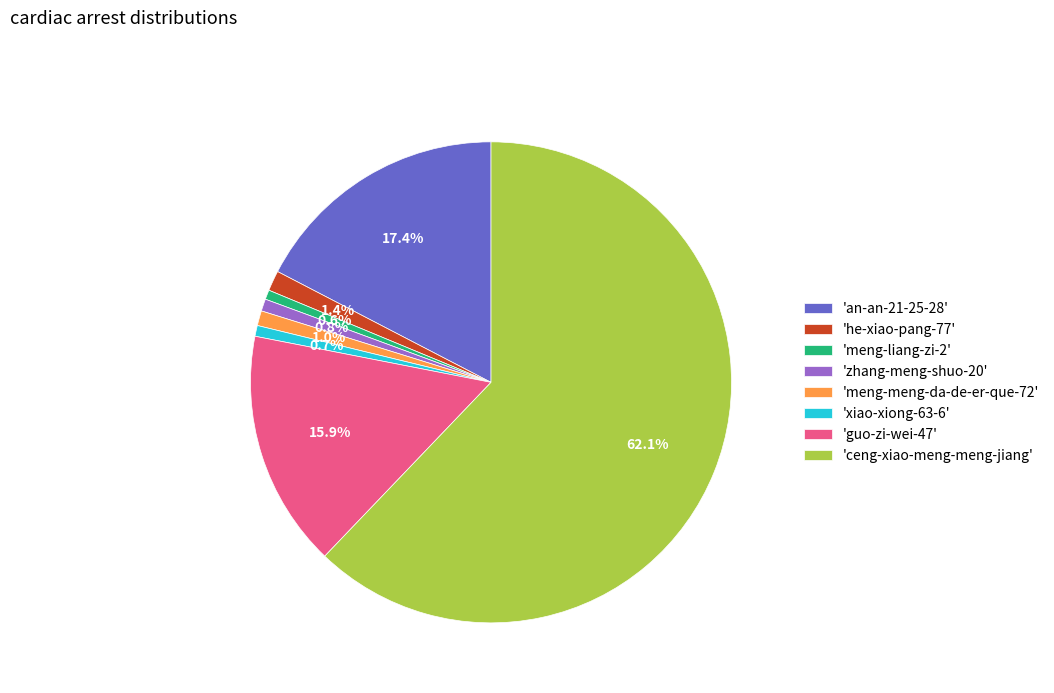

Is the sum of 'guo-zi-wei-47' and 'meng-meng-da-de-er-que-72' greater than half?

No